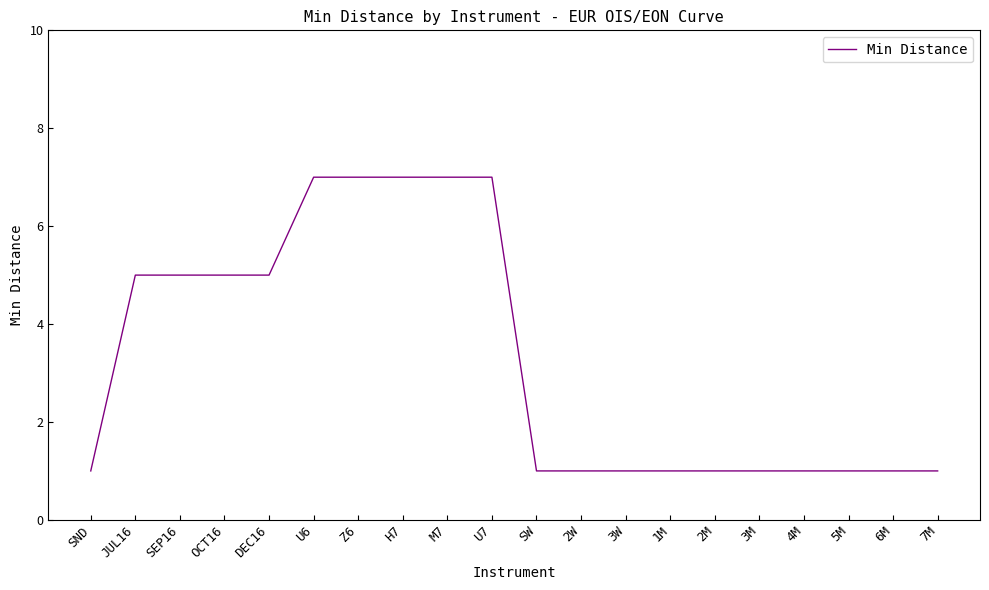

Reading right to left, what are all the values shown in this chart?

1	1	1	1	1	1	1	1	1	1	7	7	7	7	7	5	5	5	5	1